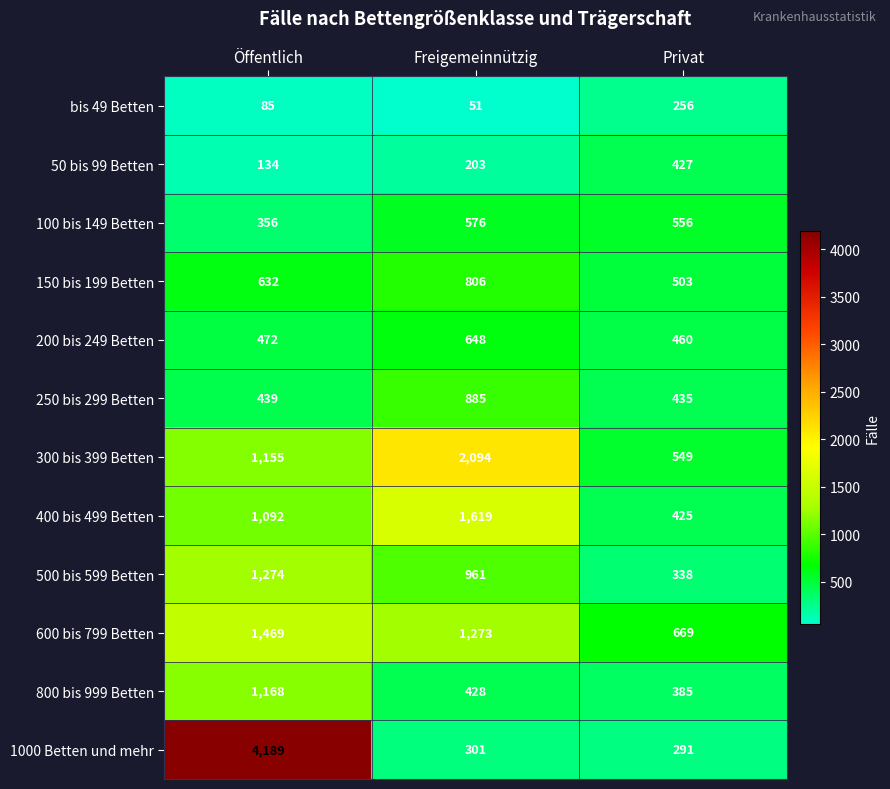

Rank the categories by bis 49 Betten value from lowest to highest.

Freigemeinnützig, Öffentlich, Privat